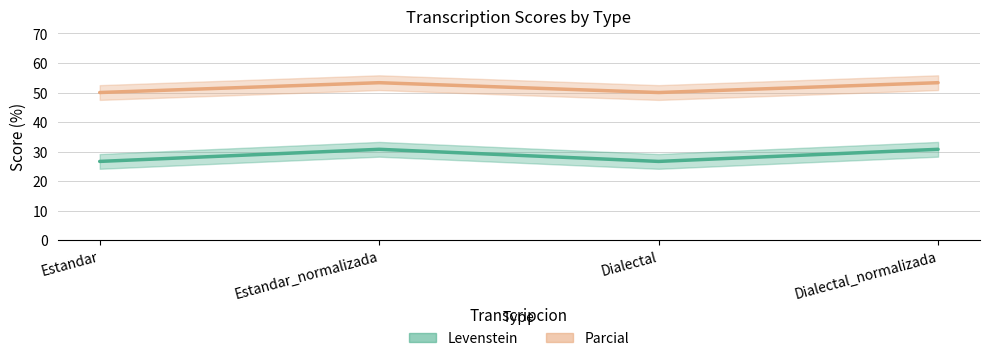

Which series has the largest total across all categories?

Levenstein